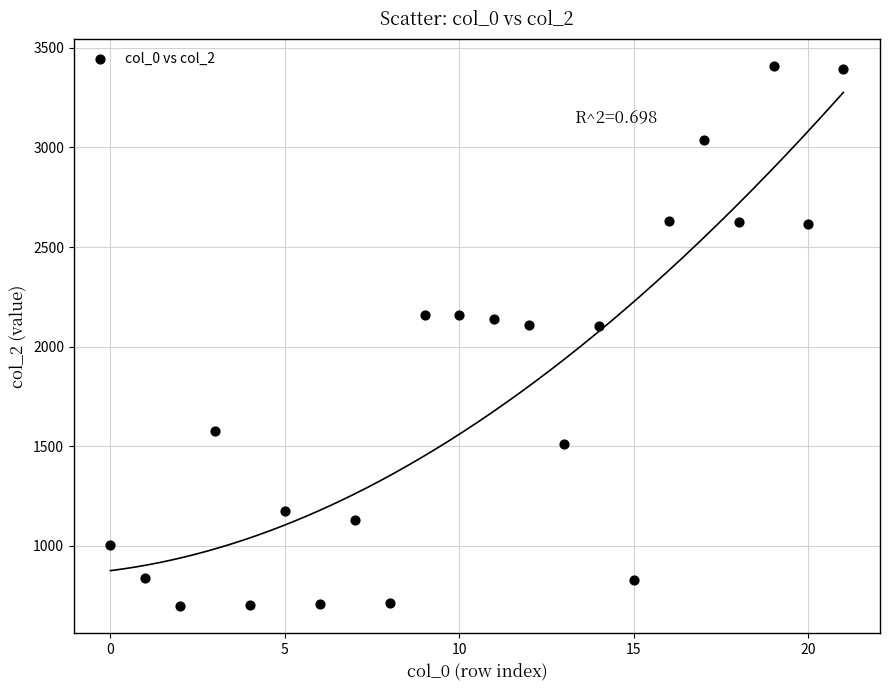

What is the range of Y values (max minus min)?

2711